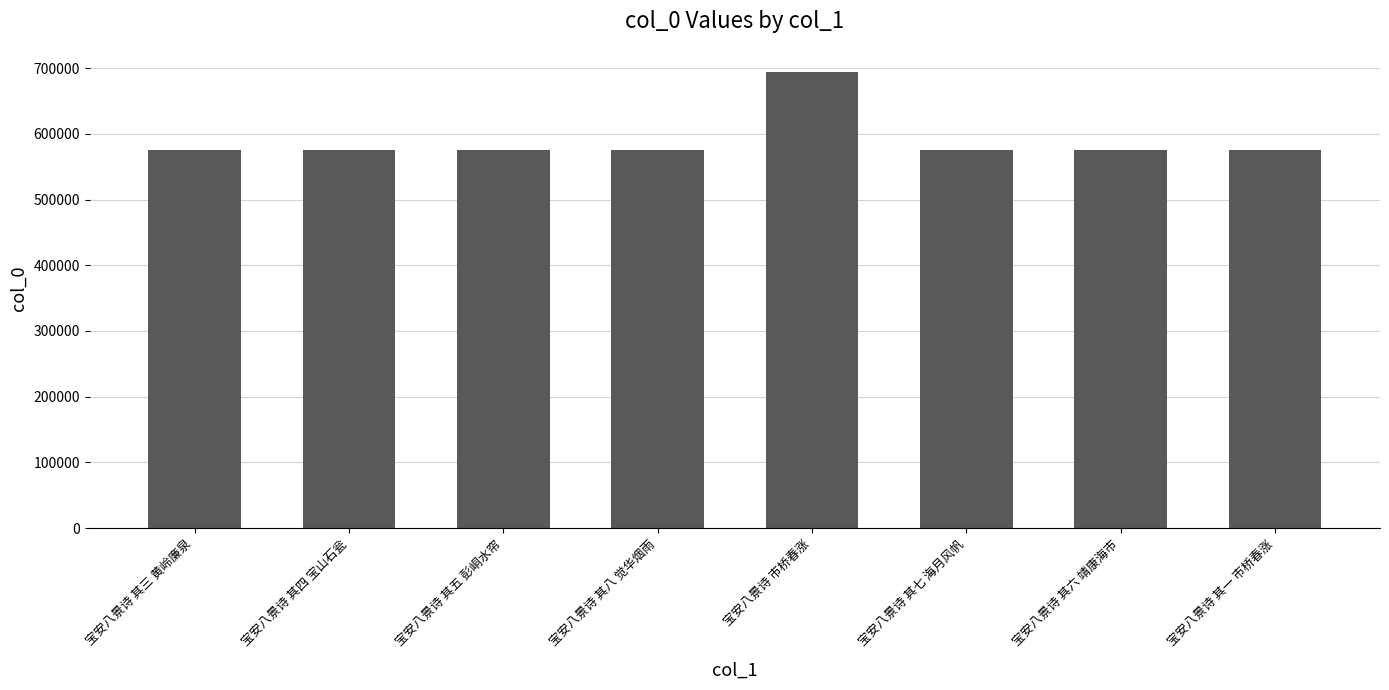

True or false: the data shows 575682 at 宝安八景诗 其五 彭峒水帘.

True